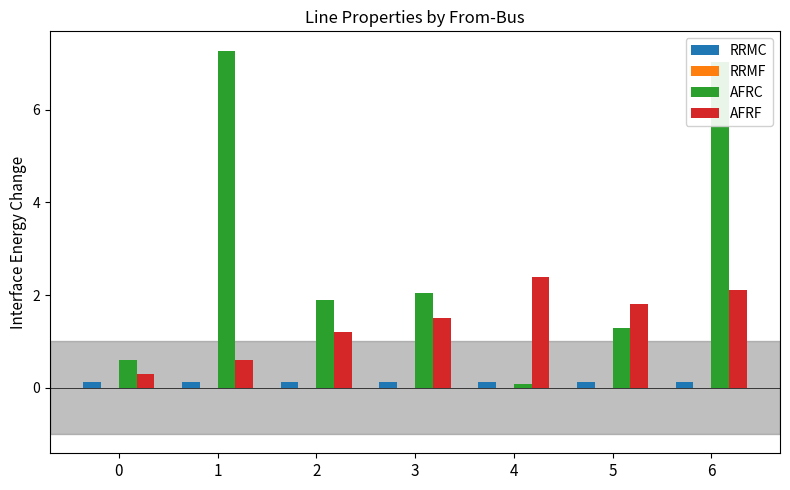

What is the total value across all series at 2?

3.2